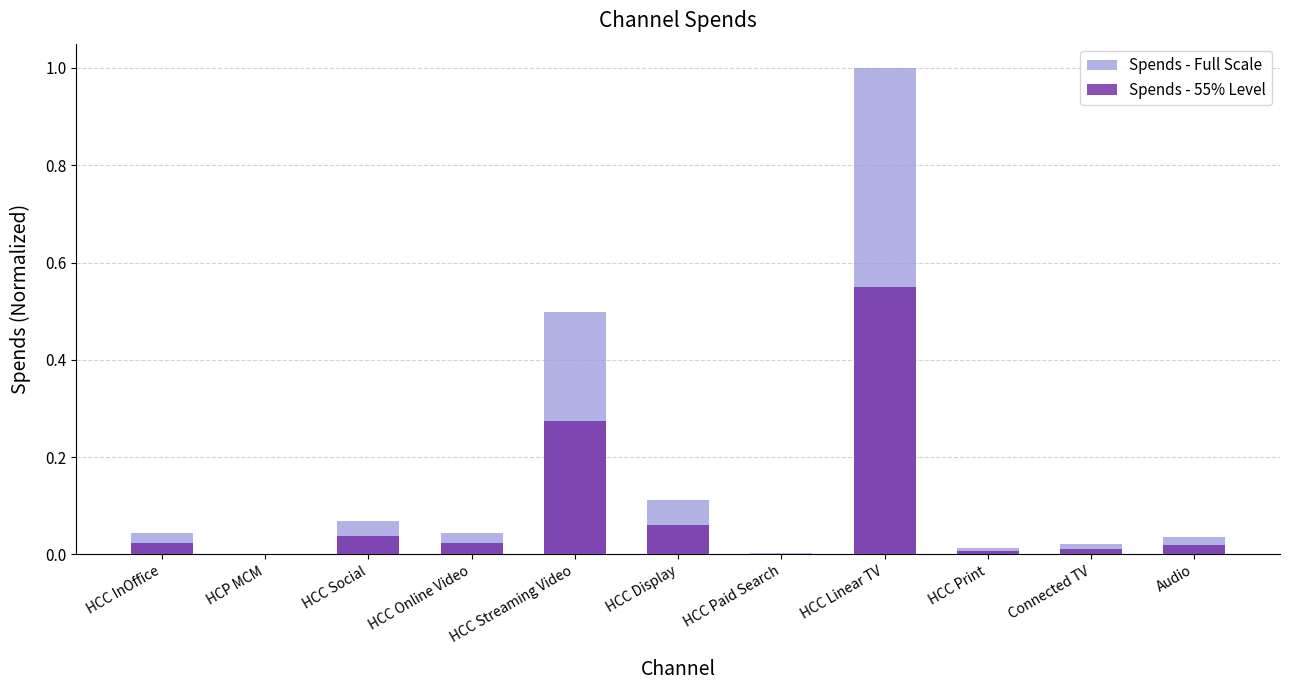

Which series has the largest range (max minus min)?

Spends - Full Scale